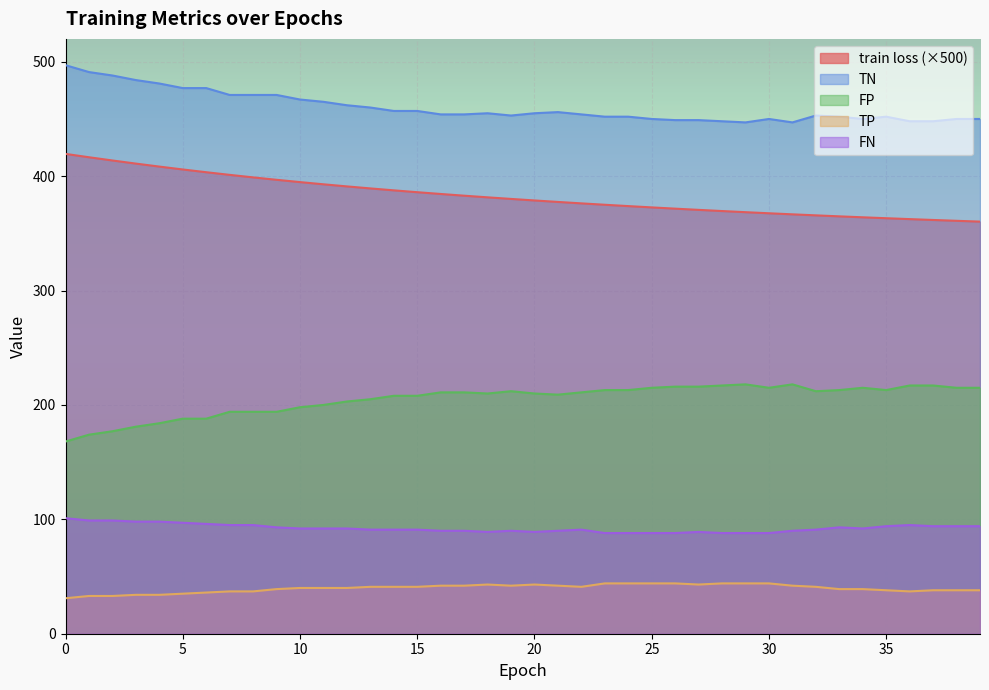

Which series has the largest total across all categories?

TN